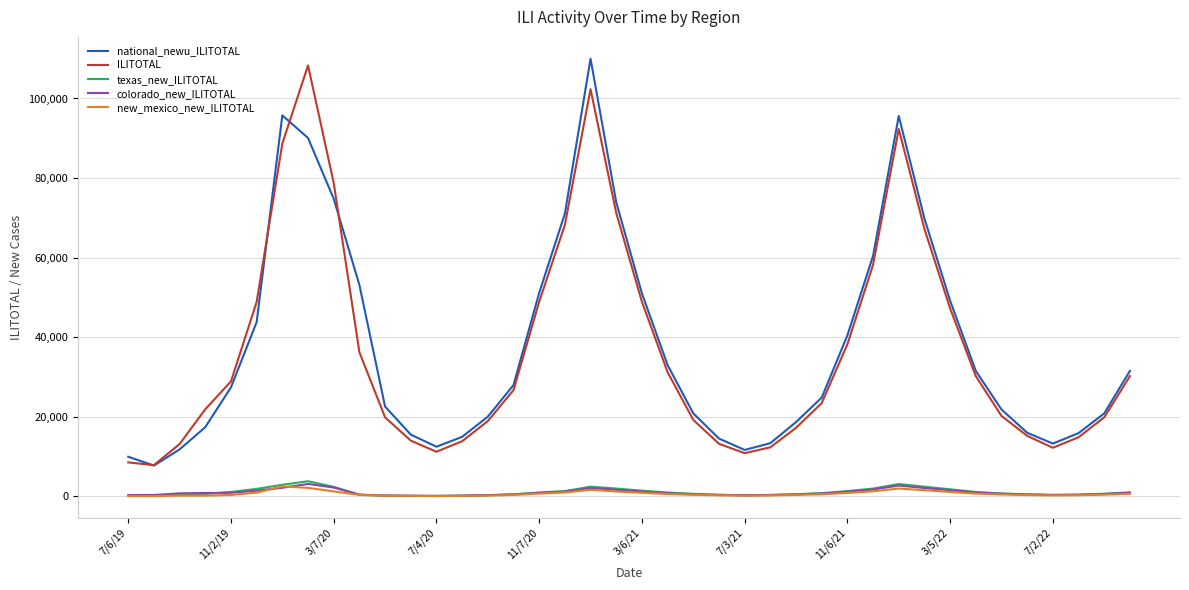

True or false: ILITOTAL and texas_new_ILITOTAL intersect in this chart.

False